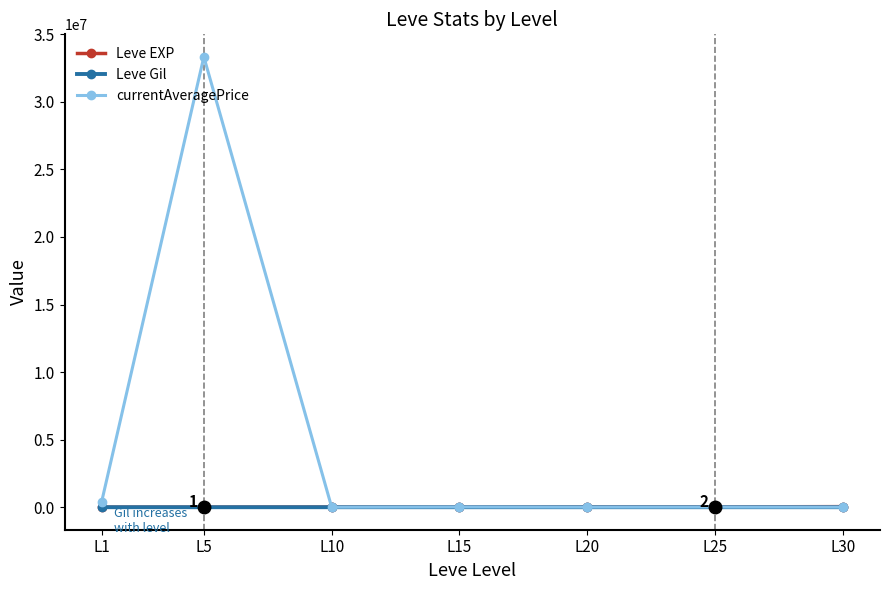

Which series has the widest spread of values?

currentAveragePrice